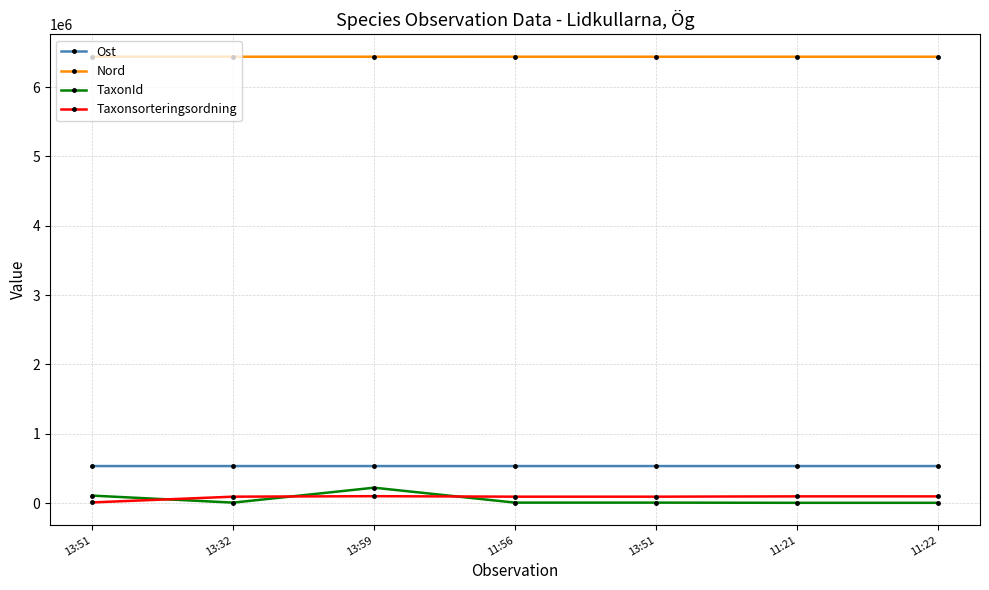

Rank the series at 11:56 from lowest to highest value.

TaxonId, Taxonsorteringsordning, Ost, Nord